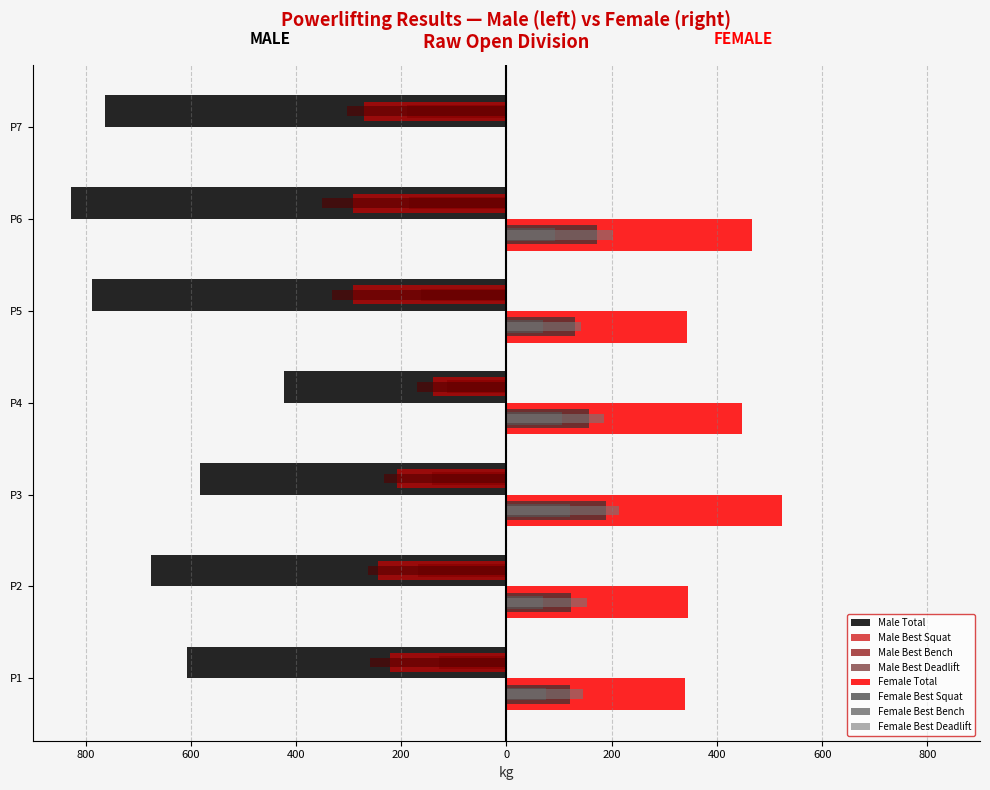

What is the change in value from P3 to P5?

-205.0